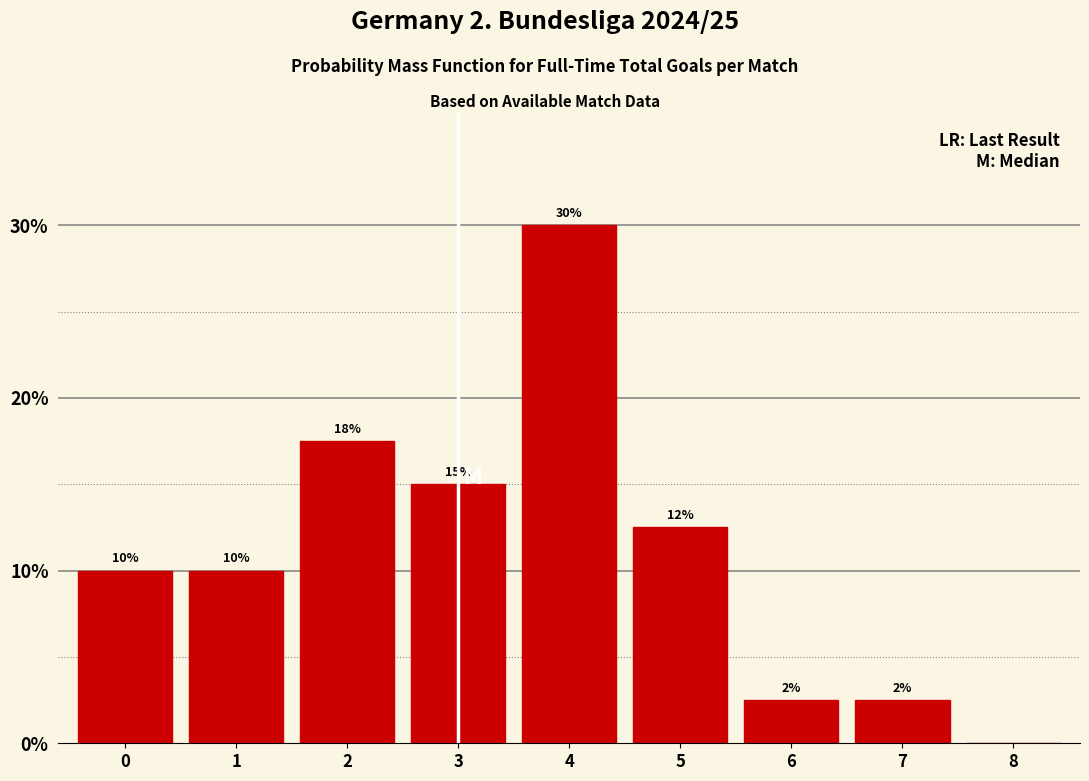

What is the sum of the values at 2 and 6?

20.0